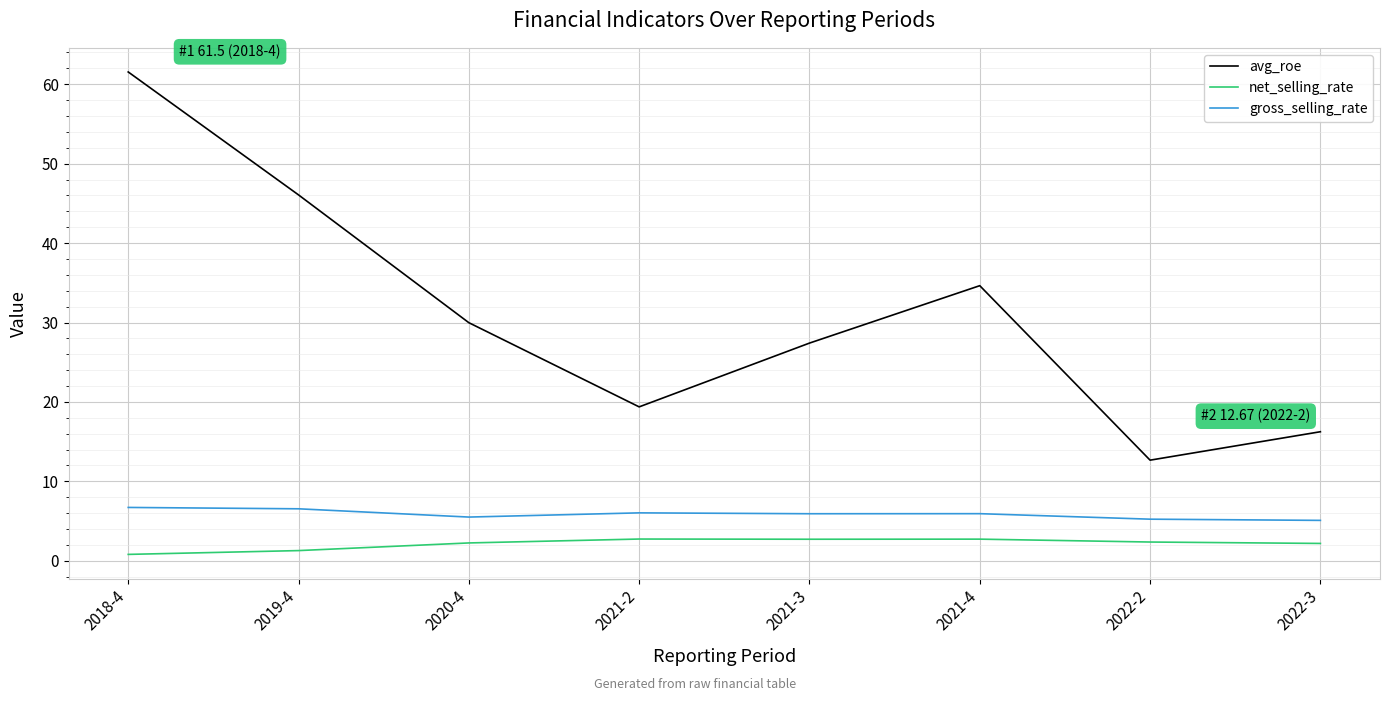

Rank the series at 2021-2 from highest to lowest value.

avg_roe, gross_selling_rate, net_selling_rate